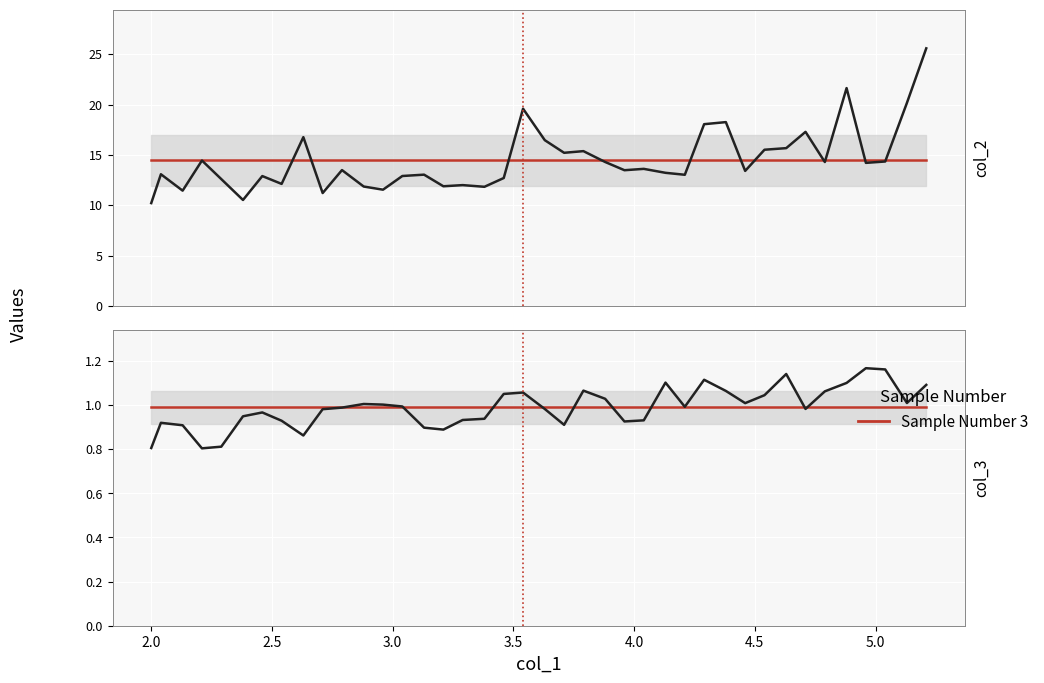

How many lines are shown in the chart?

3